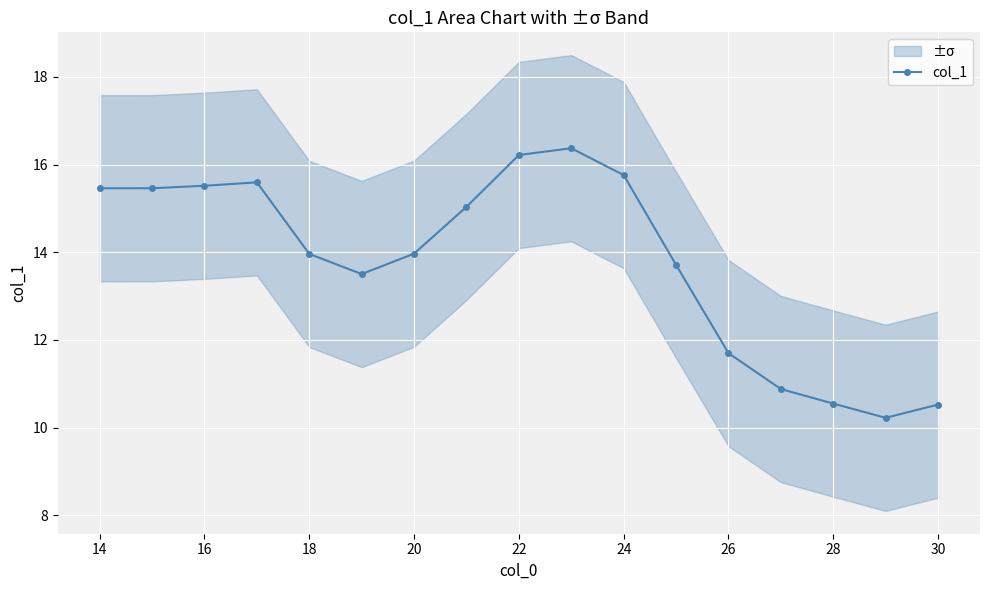

True or false: col_1 has a value of 14.0 at 18.

True